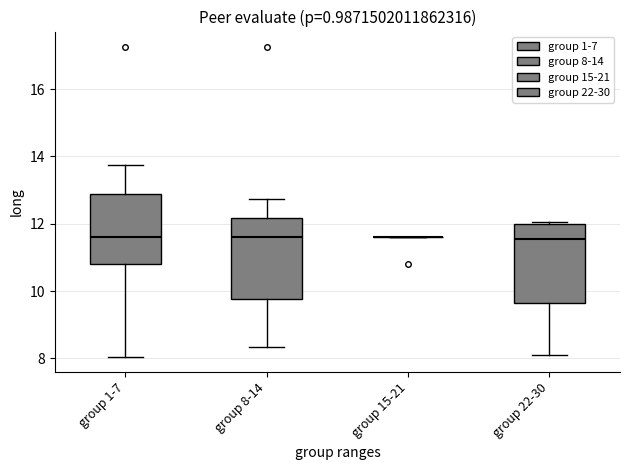

Reading left to right, read every box against the y-axis: the position of its median line, the range the box covers, and the ends of its whiskers. The values are not printed on the chart, so give them approximately, as read against the axis.

group 1-7: median 11.6, box 10.8 to 12.8, whiskers 8.0 to 13.8
group 8-14: median 11.6, box 9.8 to 12.2, whiskers 8.4 to 12.8
group 15-21: box collapsed to a line at 11.6, whiskers 11.6 to 11.6
group 22-30: median 11.6, box 9.6 to 12.0, whiskers 8.2 to 12.0